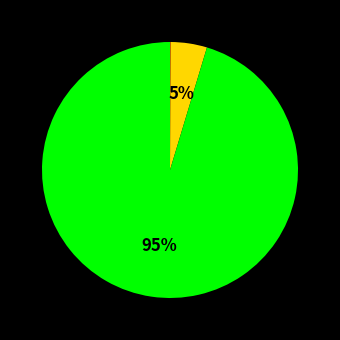

To the nearest percent, what is the difference between the largest and smallest slice percentages?

95%